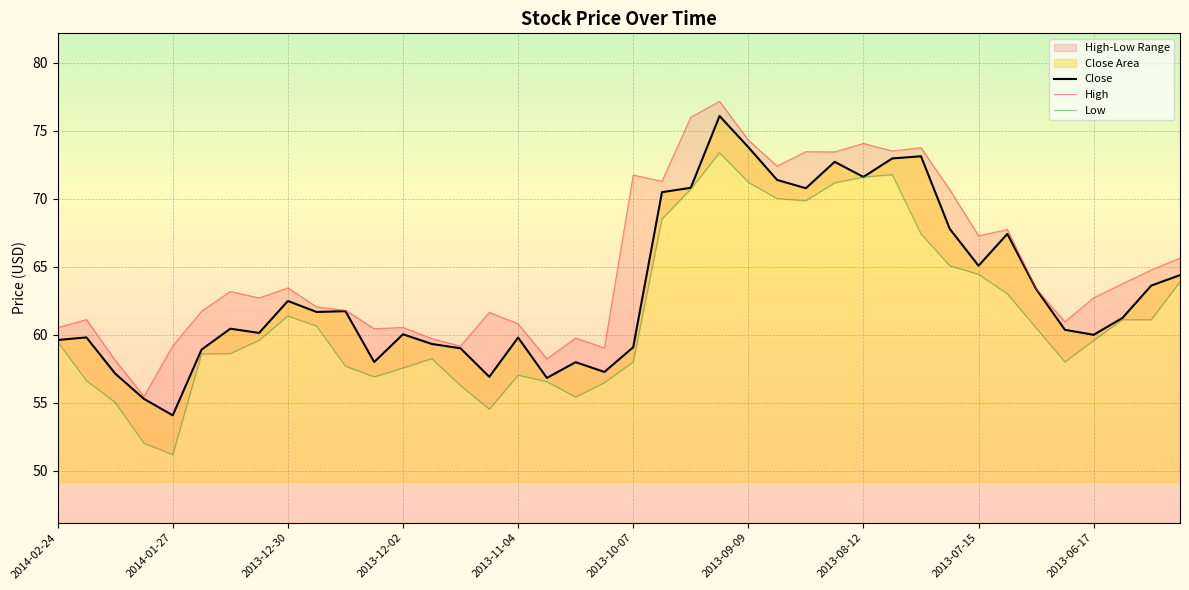

How many interior local valleys does the High series have?

12